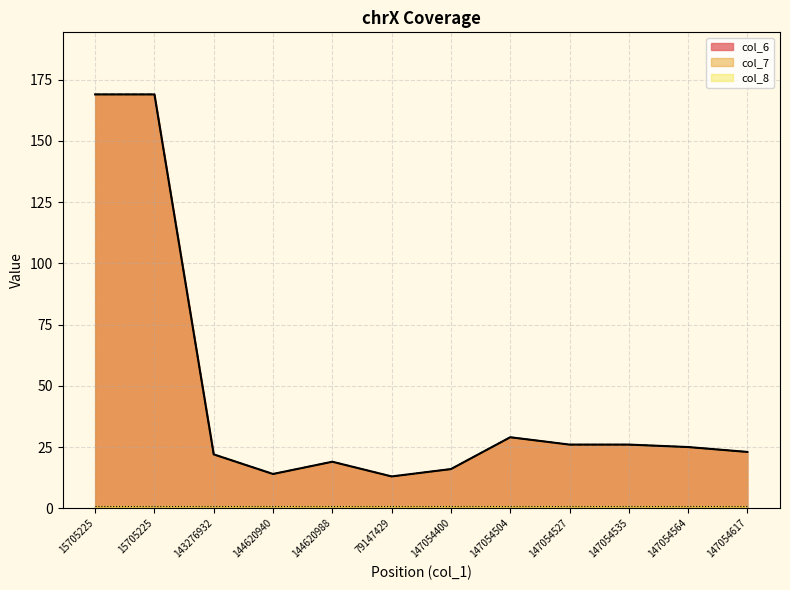

Is the value of col_6 at 147054504 greater than the value of col_7 at 147054504?

No